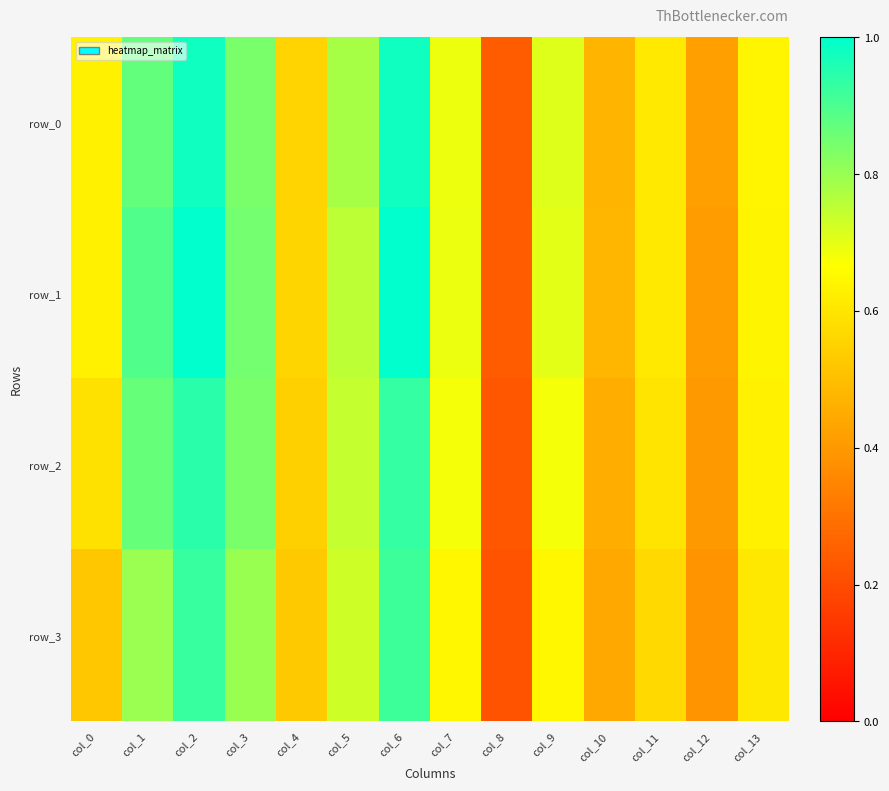

What is the sum of all row_1 values?

9.5